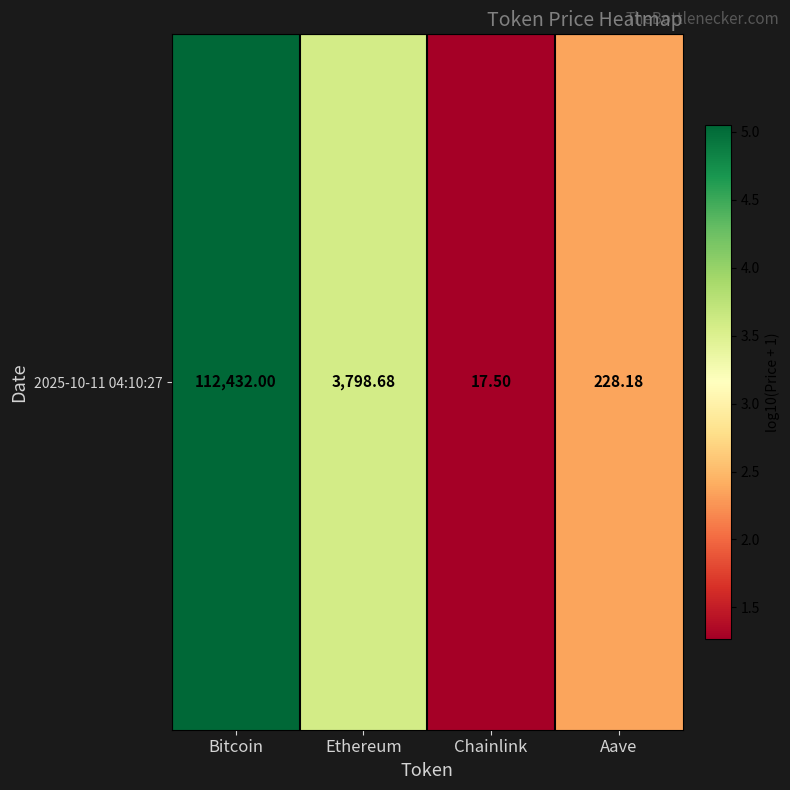

What value does the data have at Chainlink?

1.3